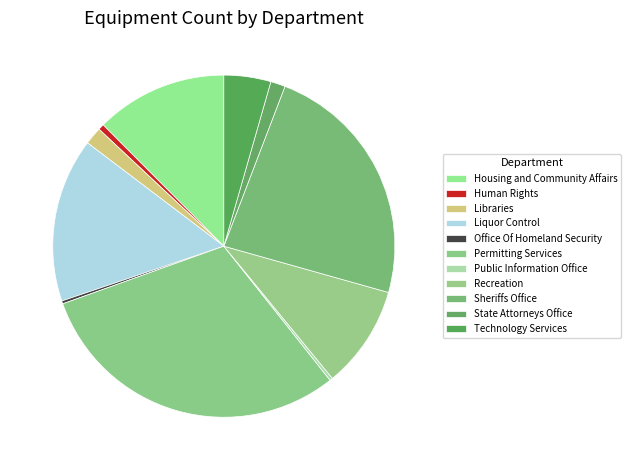

Rank the categories by value from highest to lowest.

Permitting Services, Sheriffs Office, Liquor Control, Housing and Community Affairs, Recreation, Technology Services, Libraries, State Attorneys Office, Human Rights, Office Of Homeland Security, Public Information Office